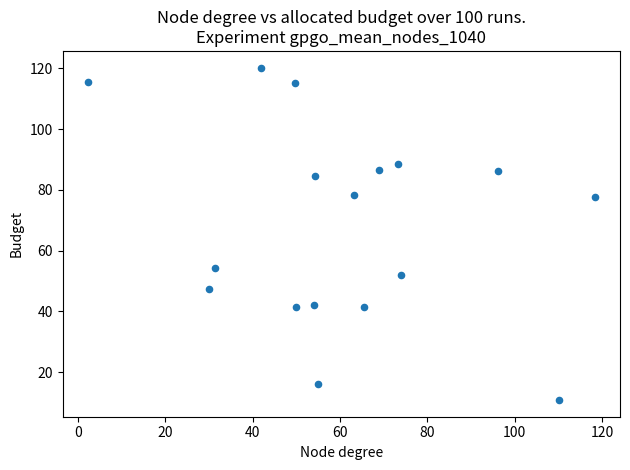

What Y value in the scatter plot is closest to 65?

54.3